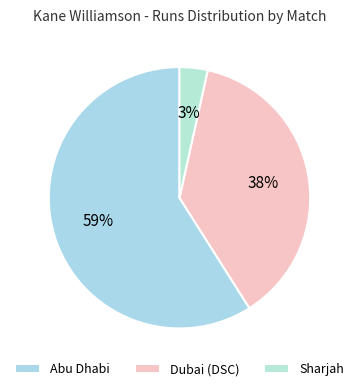

Count the number of slices in the pie.

3